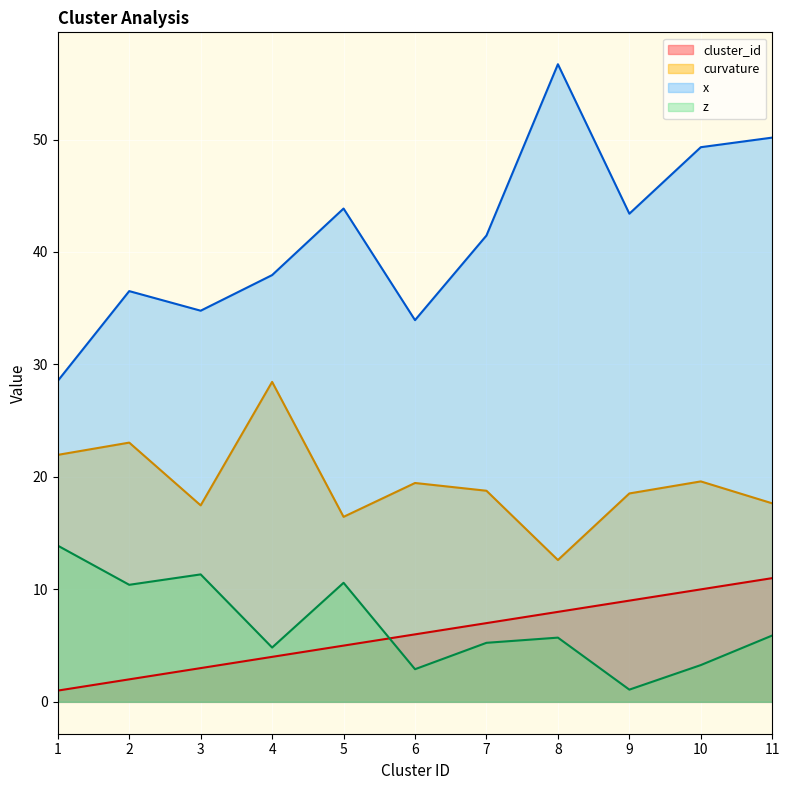

True or false: cluster_id has more than 0 interior local peaks.

False